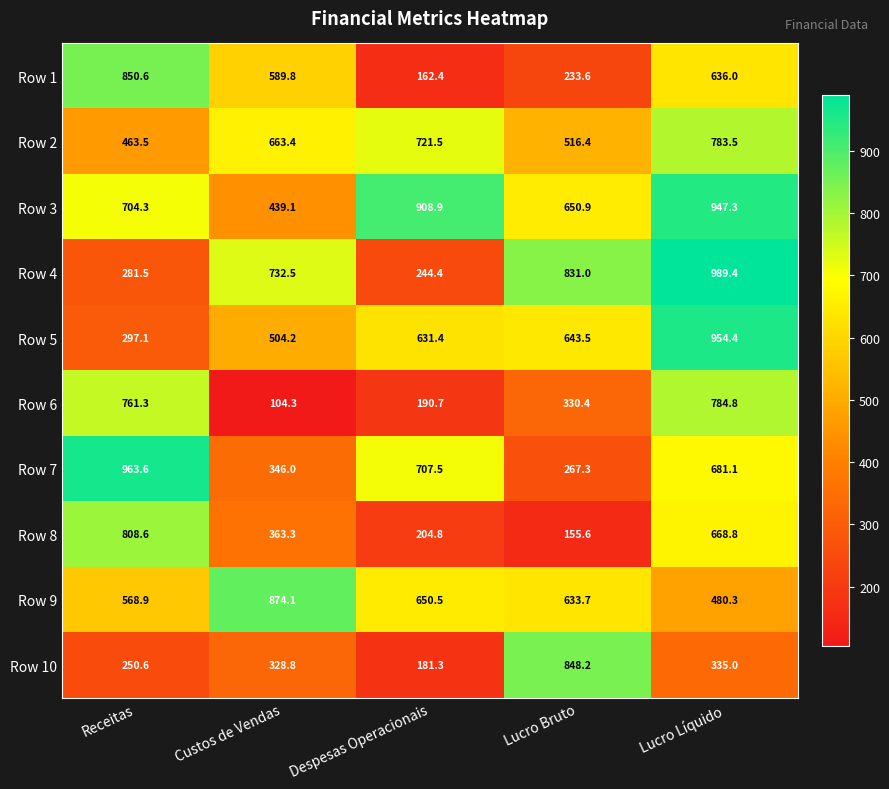

The value of Row 1 at Lucro Líquido is 428.4. True or false?

False